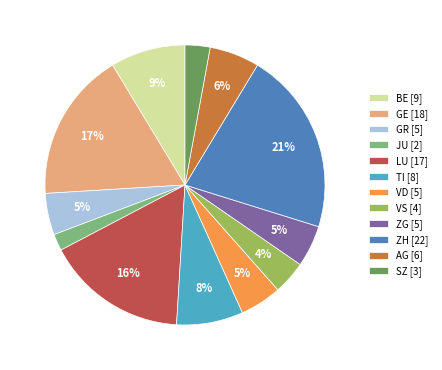

To the nearest percent, what is the difference between the largest and smallest slice percentages?

19%